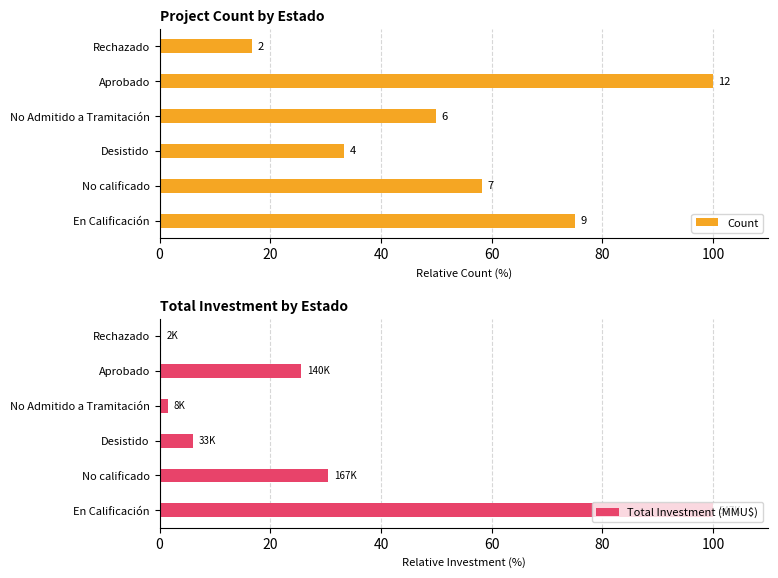

Does the chart contain stacked bars?

No